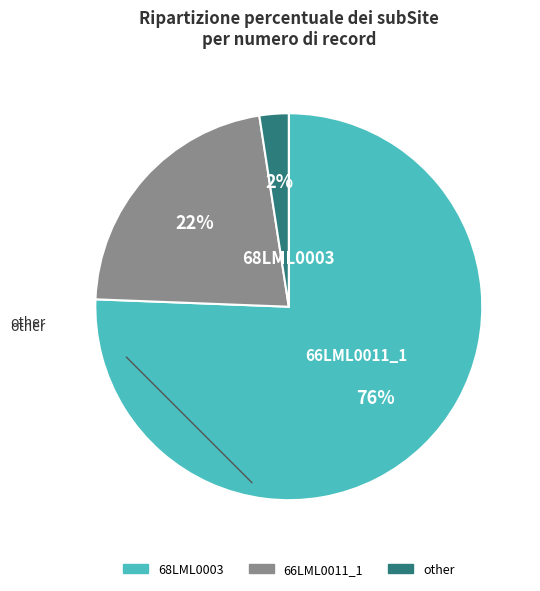

Which slice represents more than half of the pie?

68LML0003